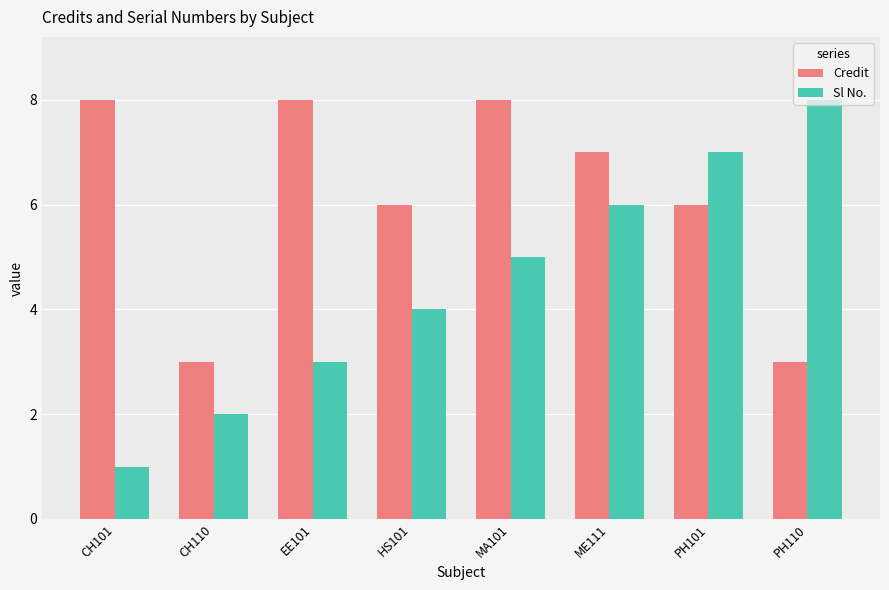

What is the smallest value displayed?

1